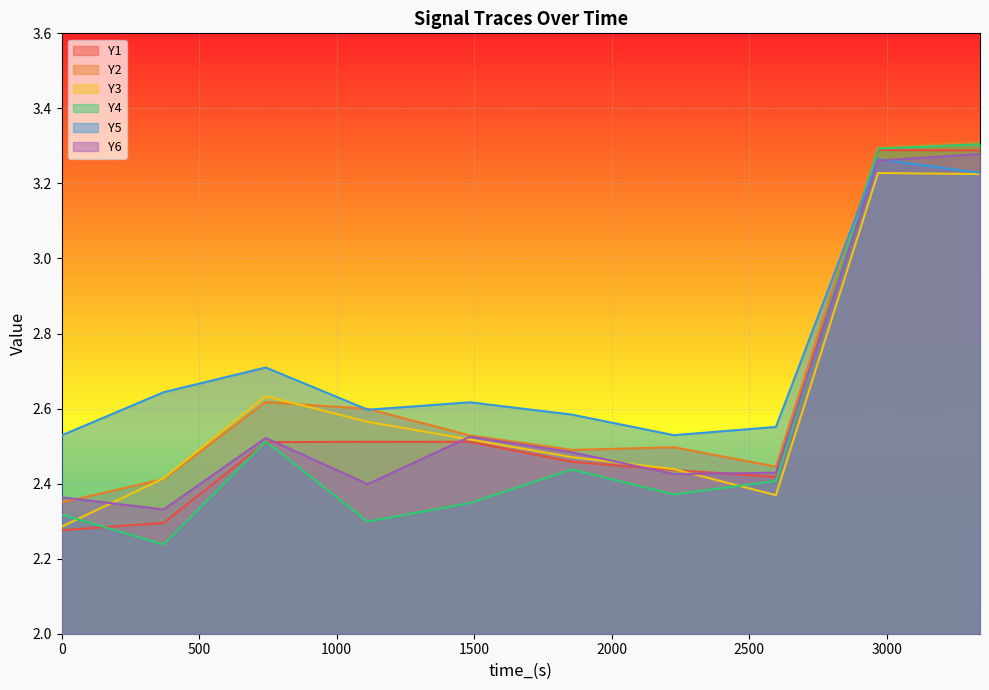

What is the sum of the Y1 values at 1112.964 and 370.988?

4.8